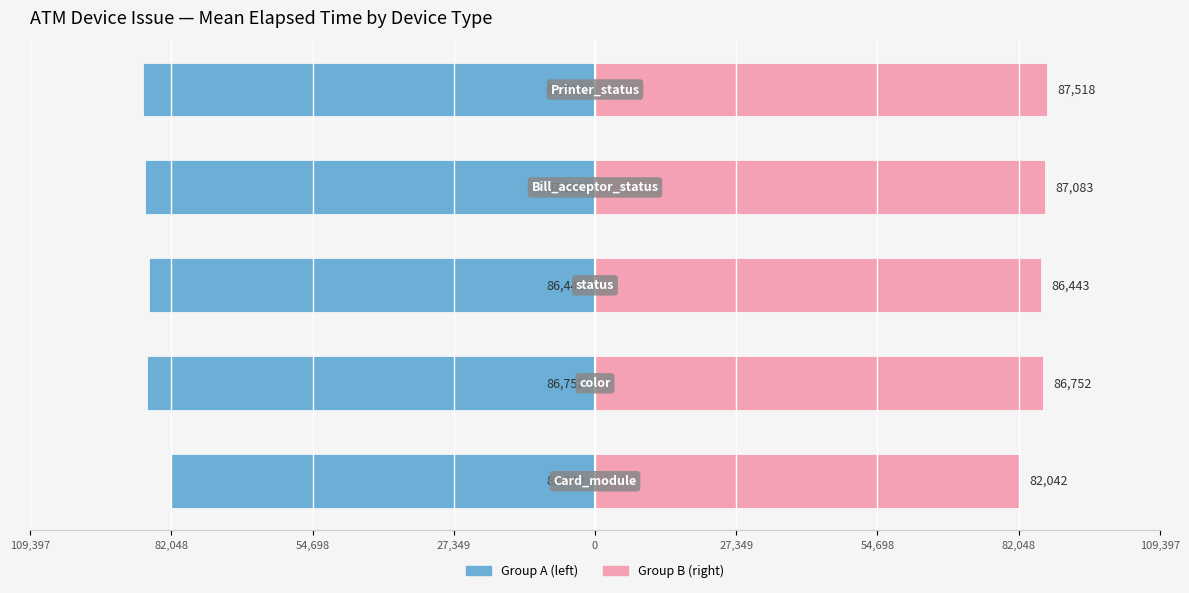

Reading right to left, what are all the values shown in this chart?

Group A: 0=-87518.0	27,349=-87083.0	54,698=-86443.1	82,048=-86751.9	109,397=-82041.9
Group B: 0=87518.0	27,349=87083.0	54,698=86443.1	82,048=86751.9	109,397=82041.9